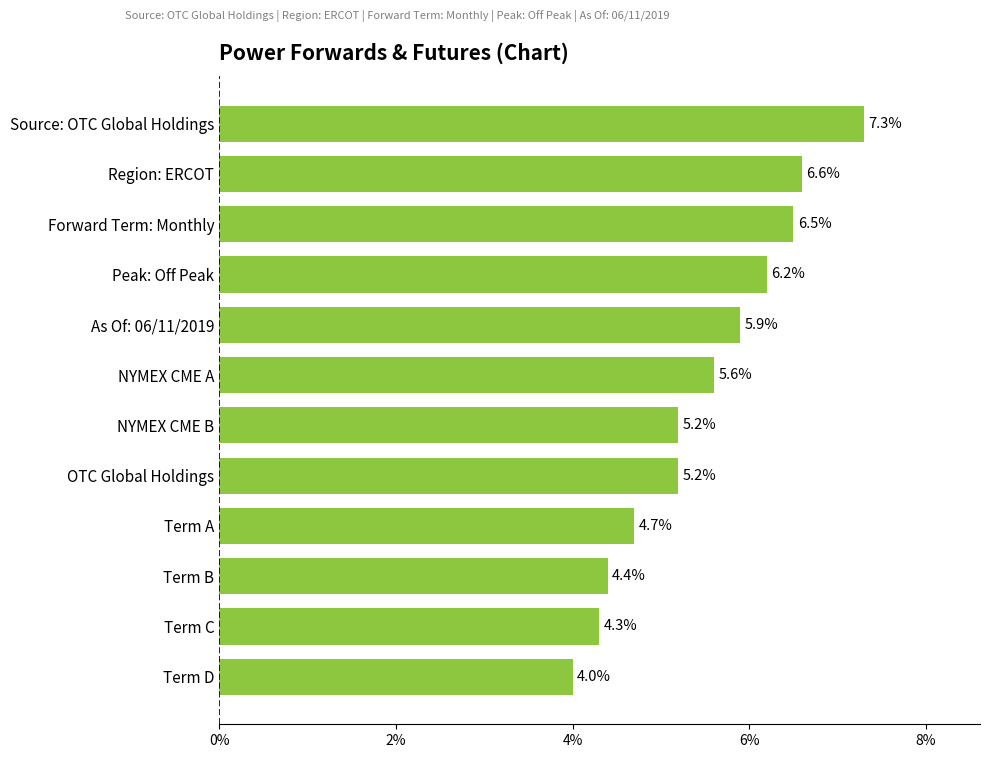

Is it true that the value at NYMEX CME A is 5.6?

True